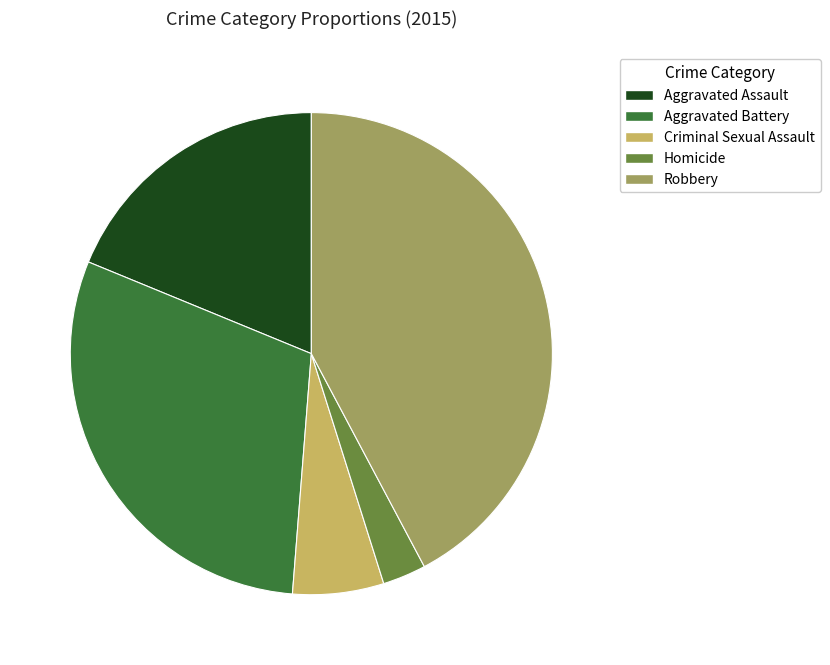

Approximately how many times larger is the value at Homicide compared to Criminal Sexual Assault?

0.5